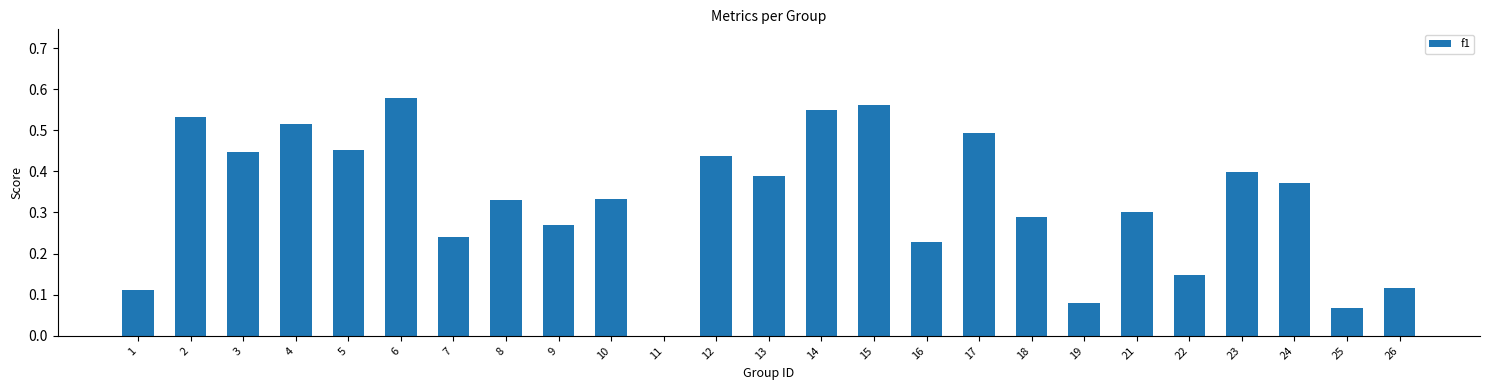

Which label corresponds to the largest value in the chart?

6